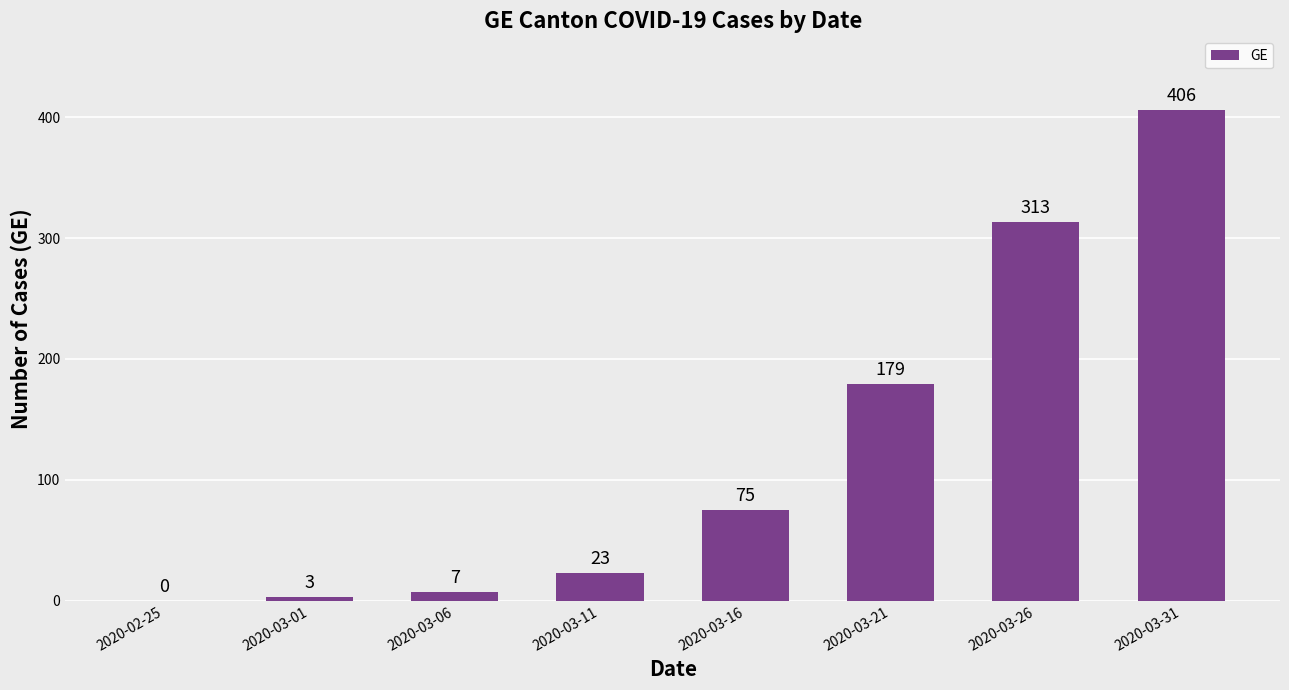

Where is the data nearest to the value 203?

2020-03-21